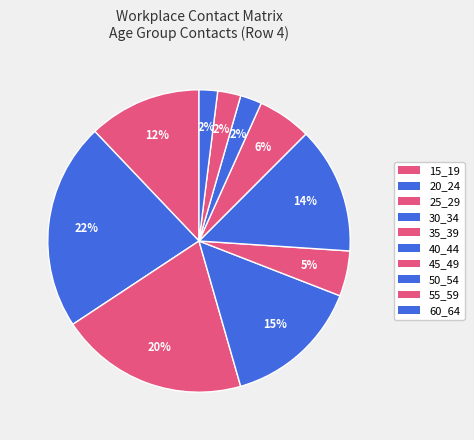

Do 55_59 and 40_44 together represent more than half of the pie?

No